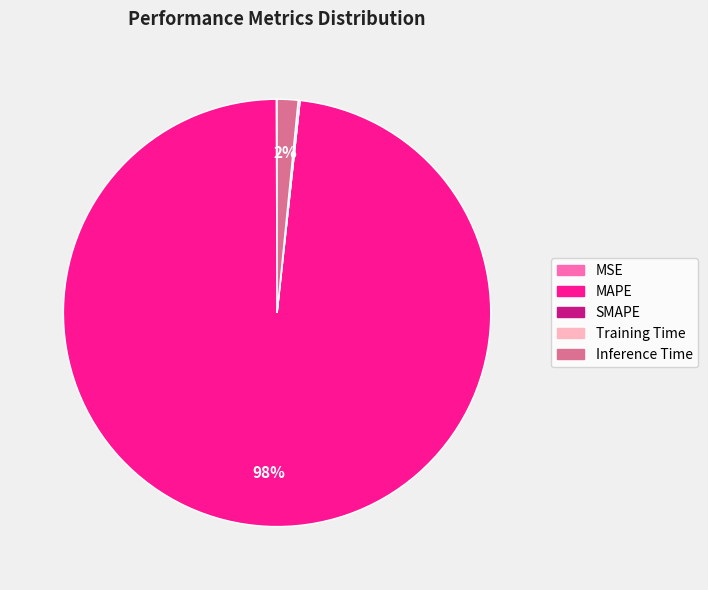

Is there a majority slice in this chart?

Yes